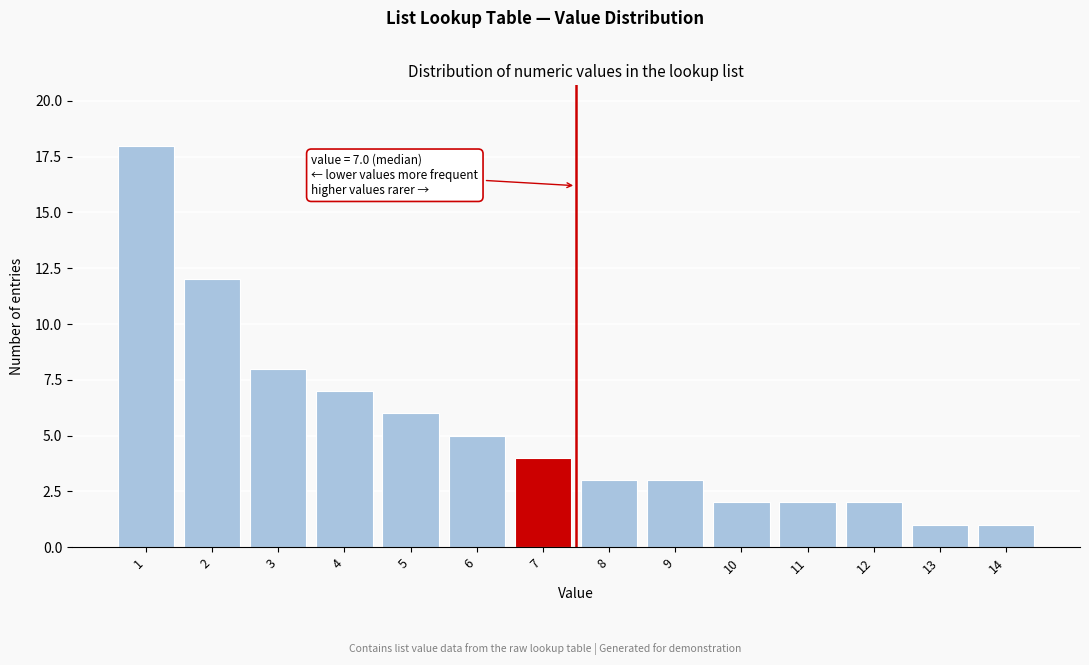

Reading left to right, list all the values displayed in this chart.

18	12	8	7	6	5	4	3	3	2	2	2	1	1